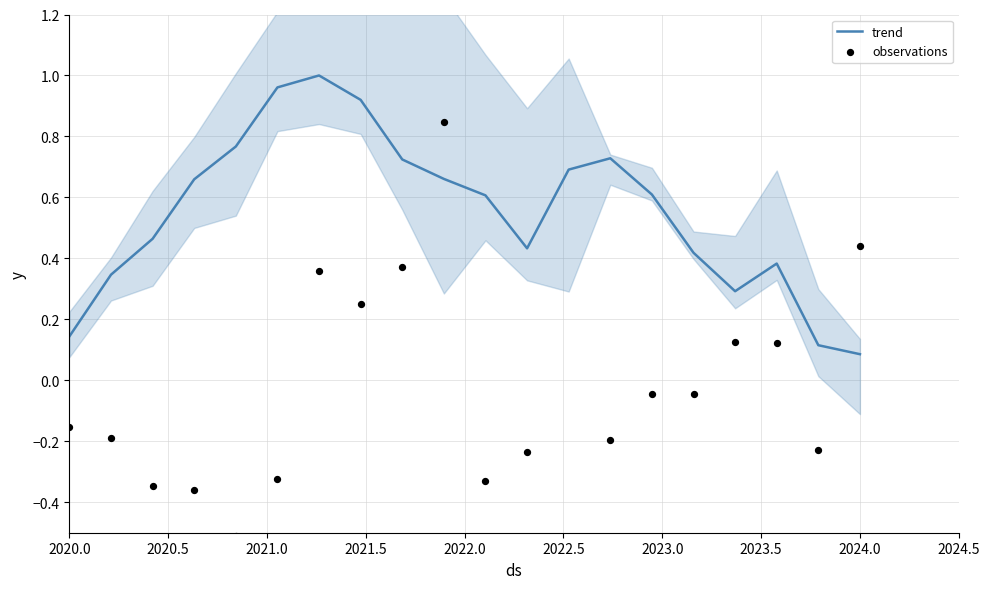

Which series reaches the minimum Y coordinate?

observations